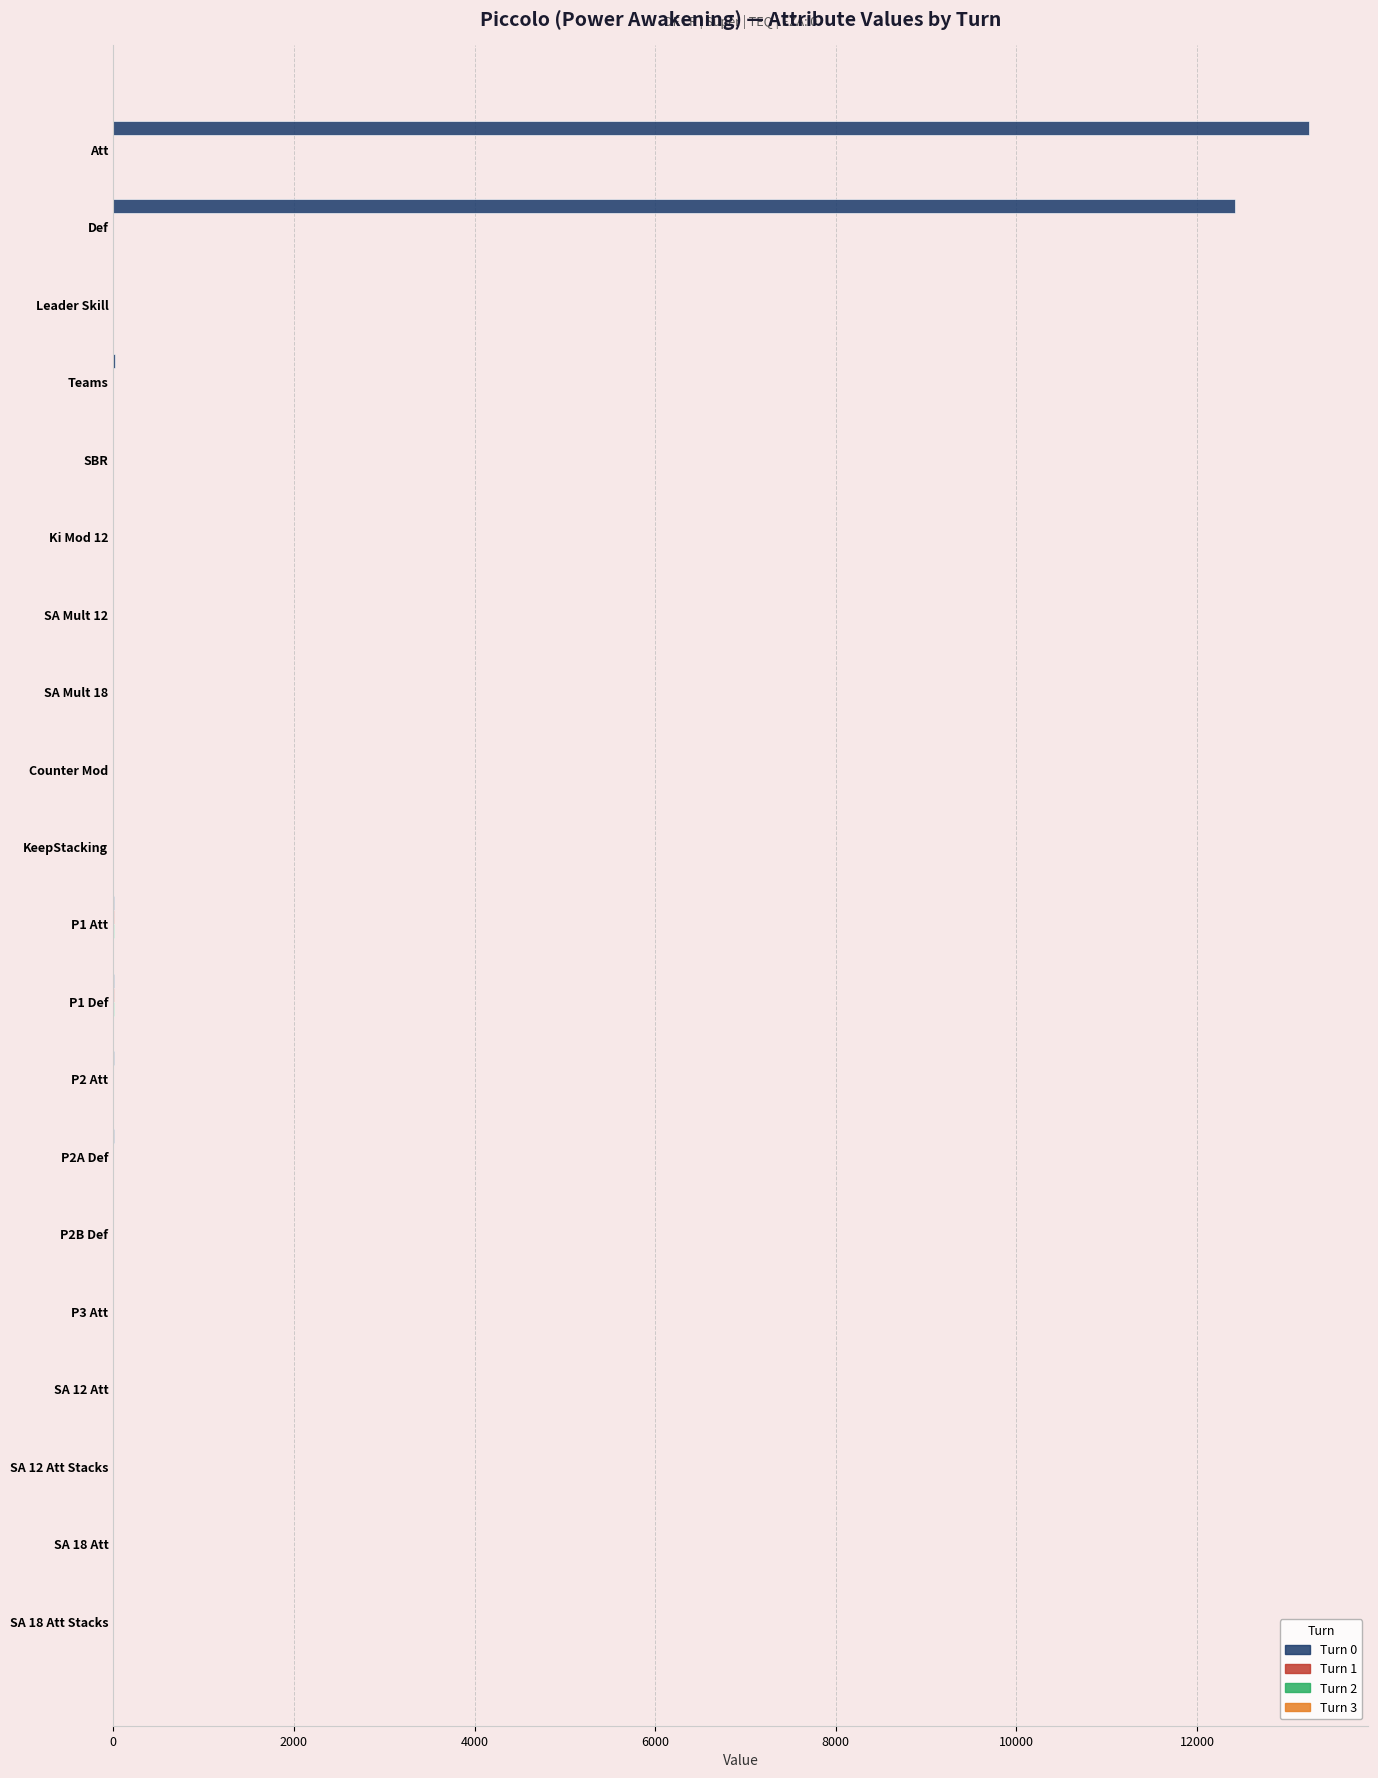

Which series has the largest total across all categories?

Turn 0